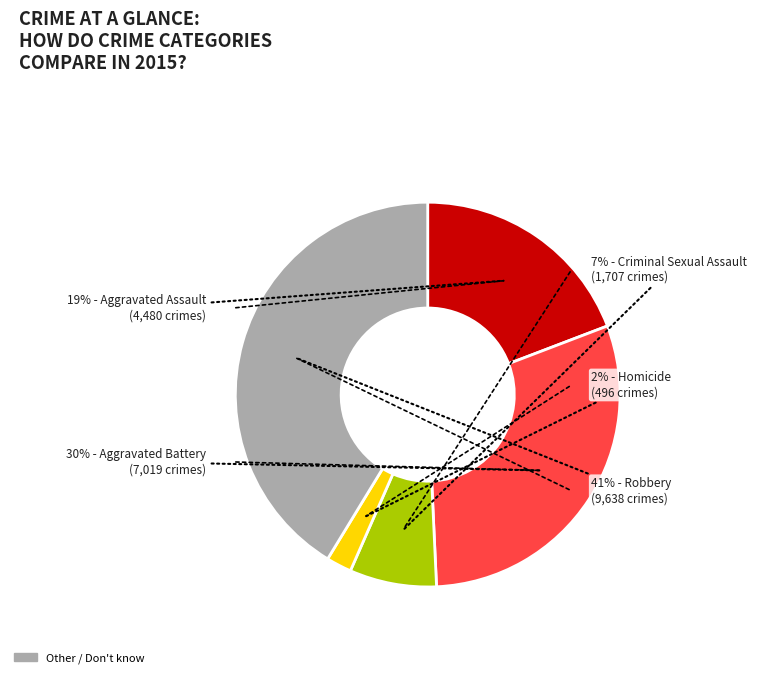

Is there a majority slice in this chart?

No